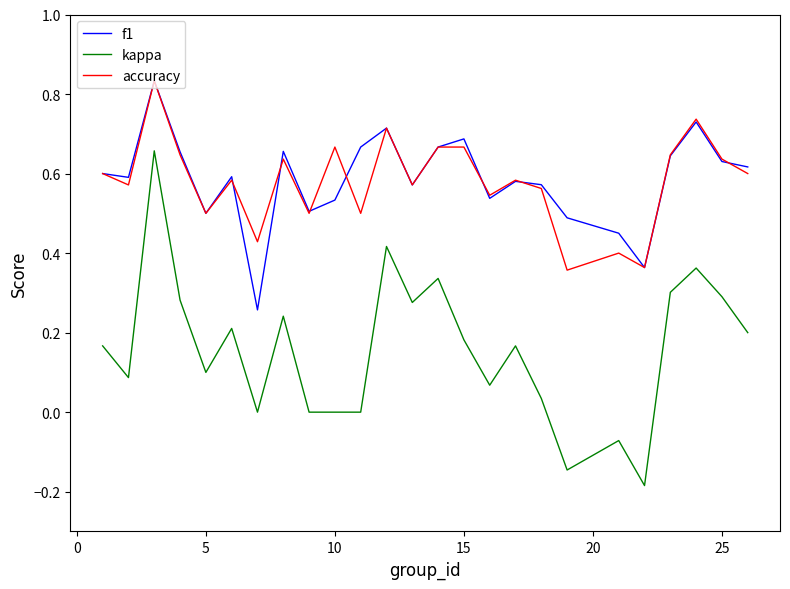

Which series has the largest range (max minus min)?

kappa